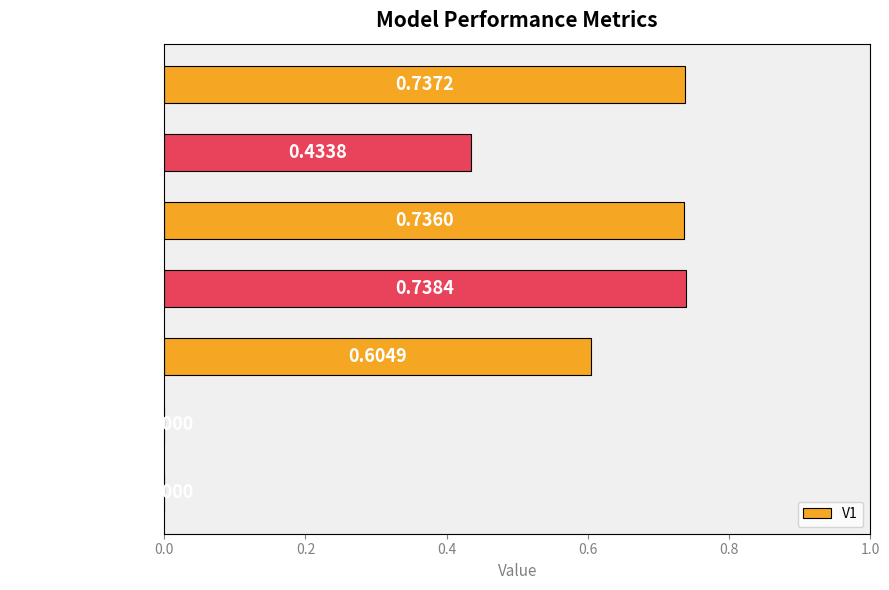

Are the bars grouped side by side (vs. stacked)?

No